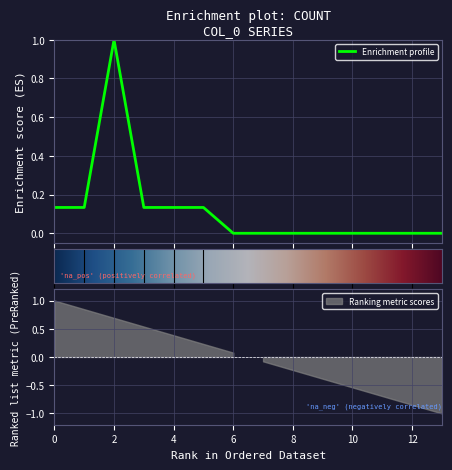

The value at 5 is 0.2. True or false?

False